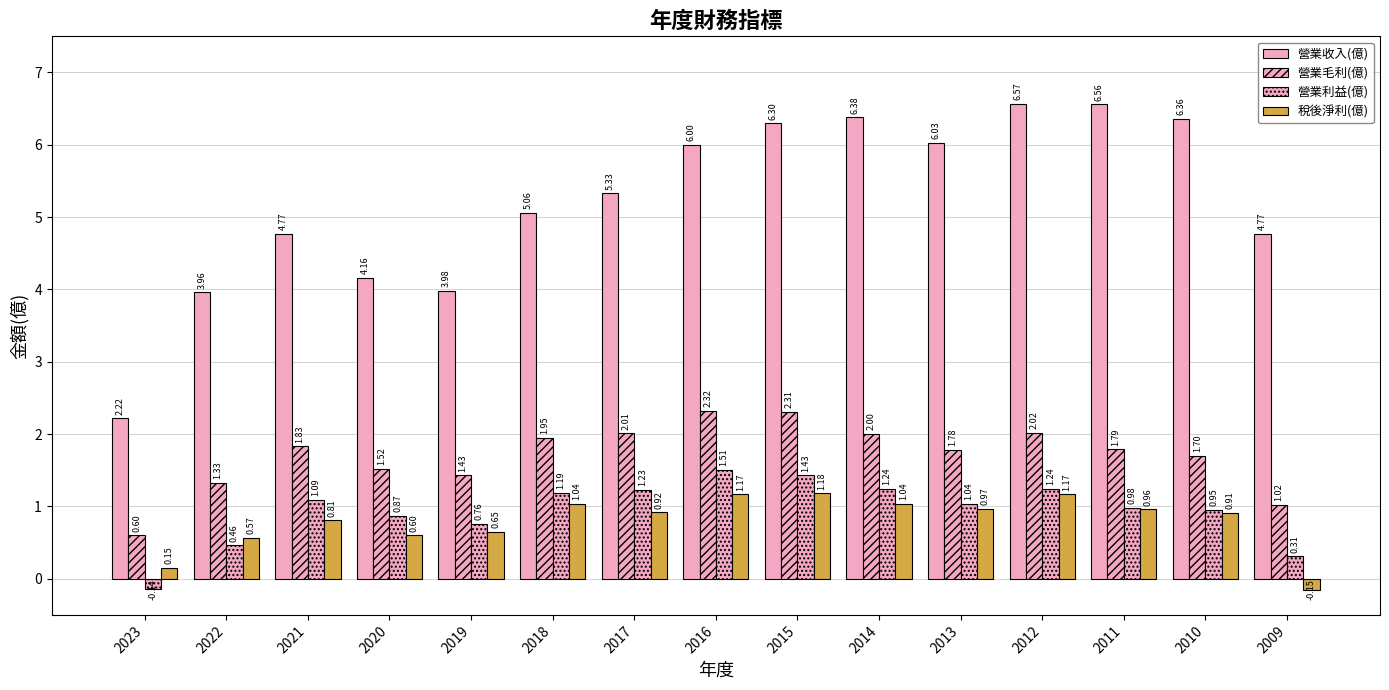

How many bars are there in each group?

4